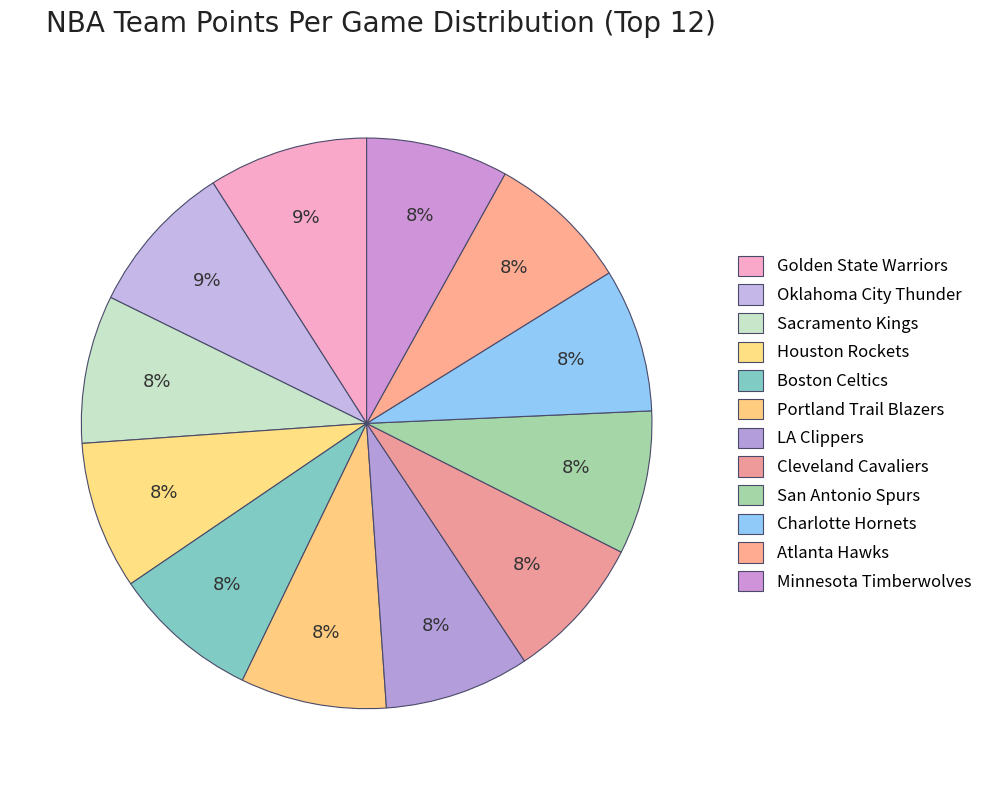

Count the number of slices in the pie.

12